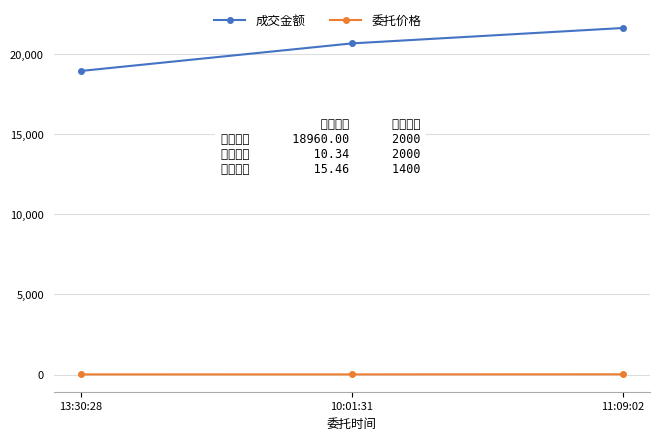

What is the sum of all 成交金额 values?

61285.8